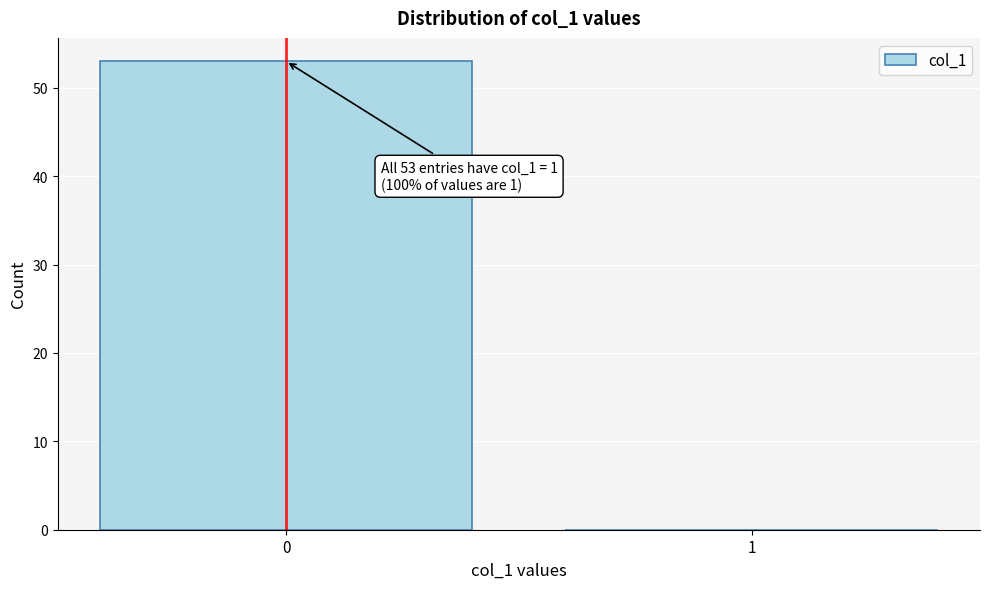

Reading left to right, extract all data points from this chart.

0=53	1=0